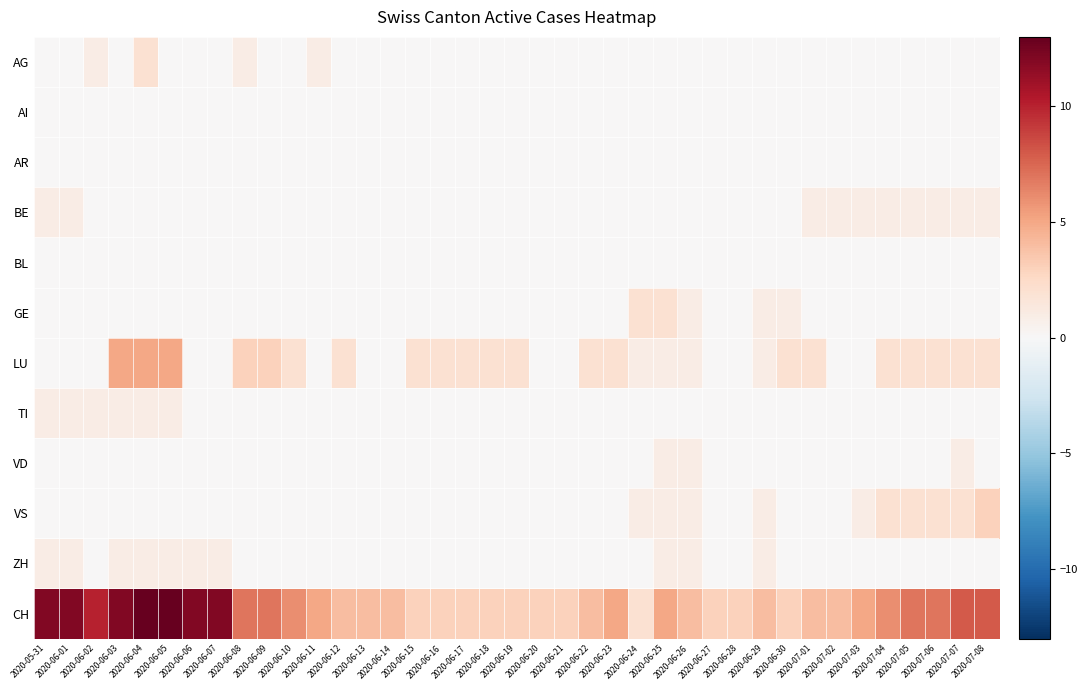

What is the total value across all series at 2020-06-17?

5